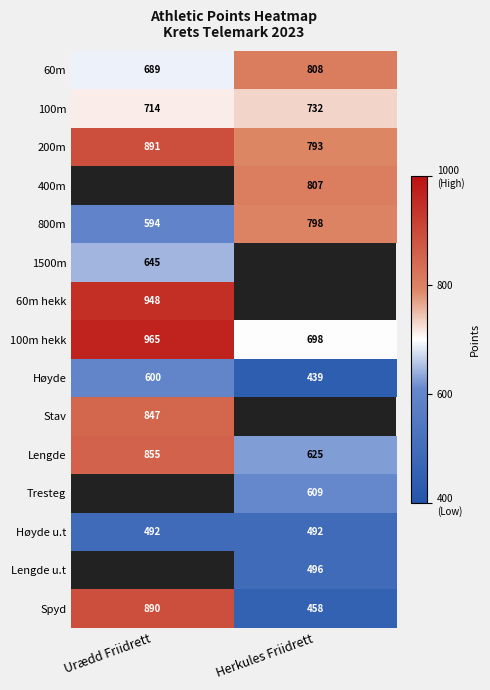

What is the sum of the Lengde values at Herkules Friidrett and Urædd Friidrett?

1480